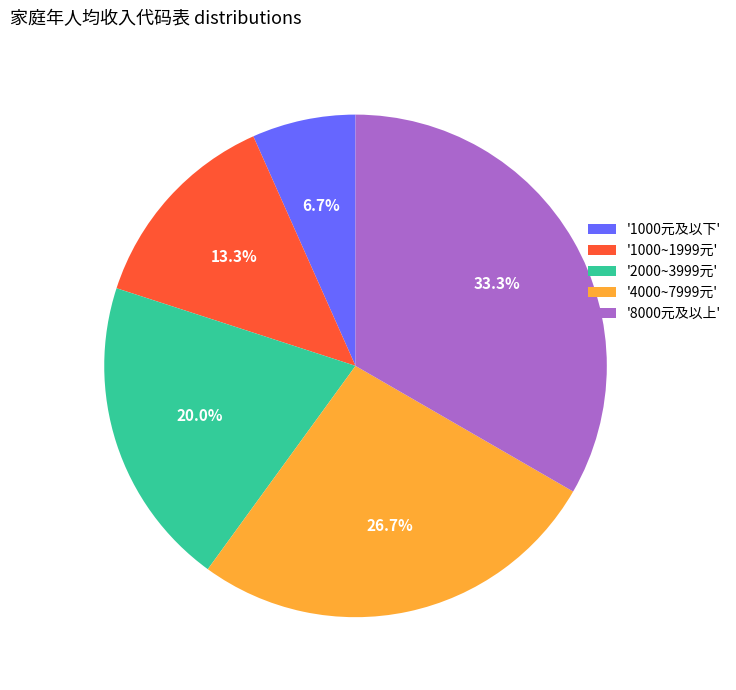

Is there a majority slice in this chart?

No